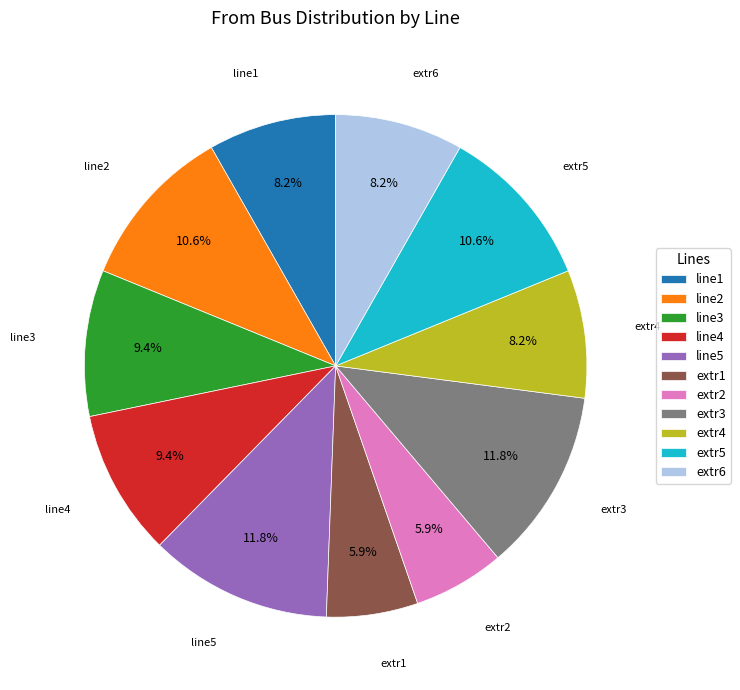

To the nearest percent, what is the combined percentage of extr6 and extr2?

14%